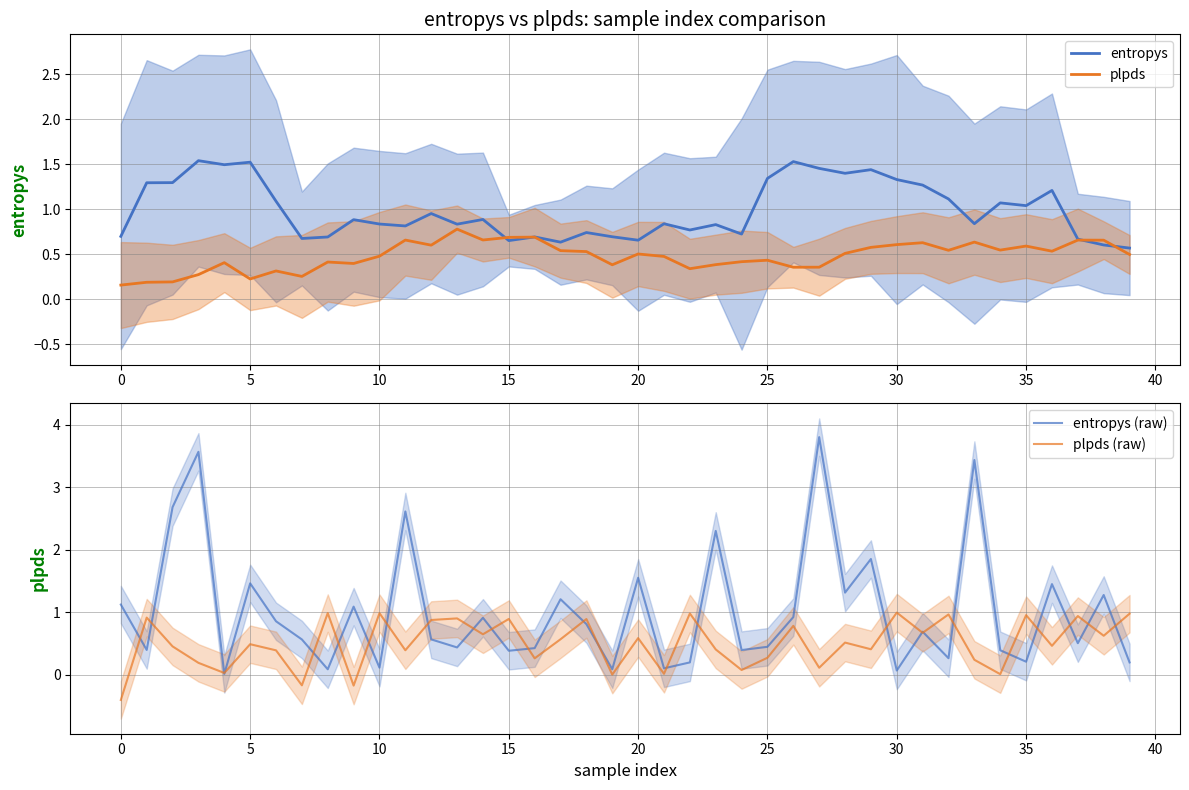

Which series has the largest total across all categories?

entropys (raw)